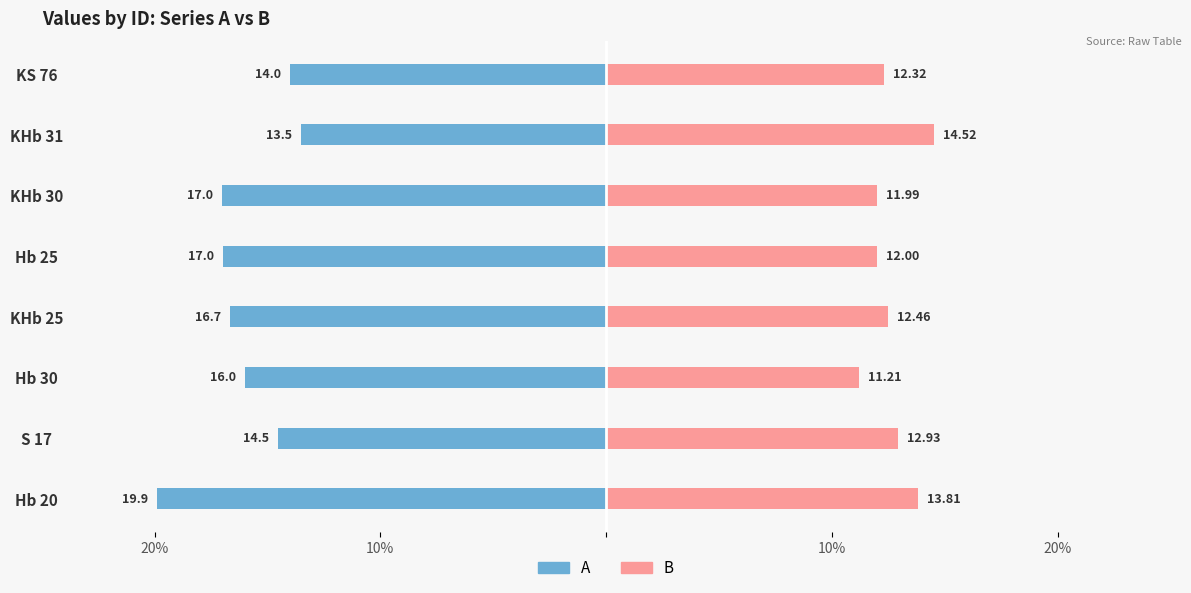

What is the sum of all B values?

101.2